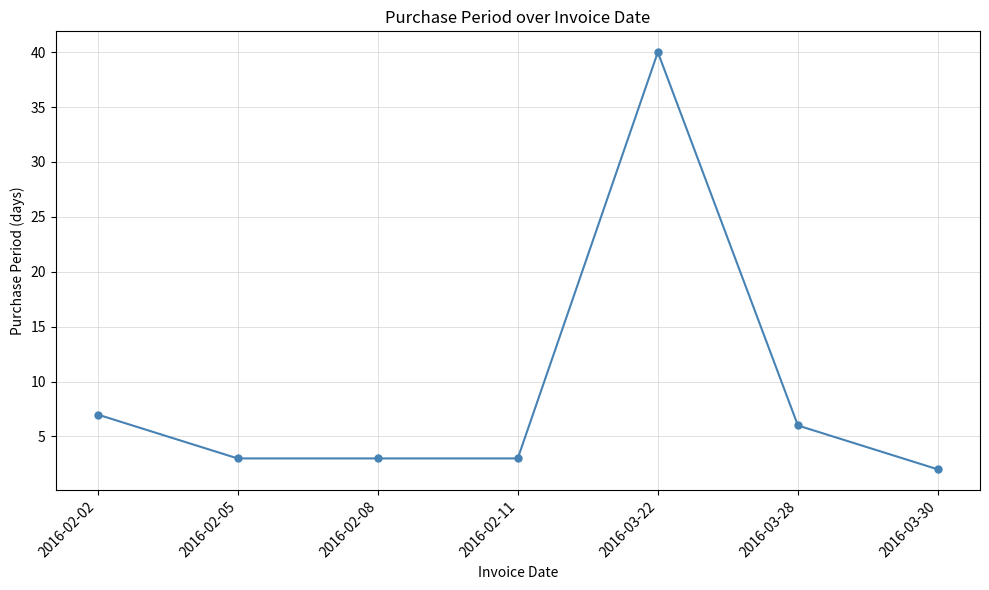

Read the value at 2016-02-05, to the nearest 5.

5